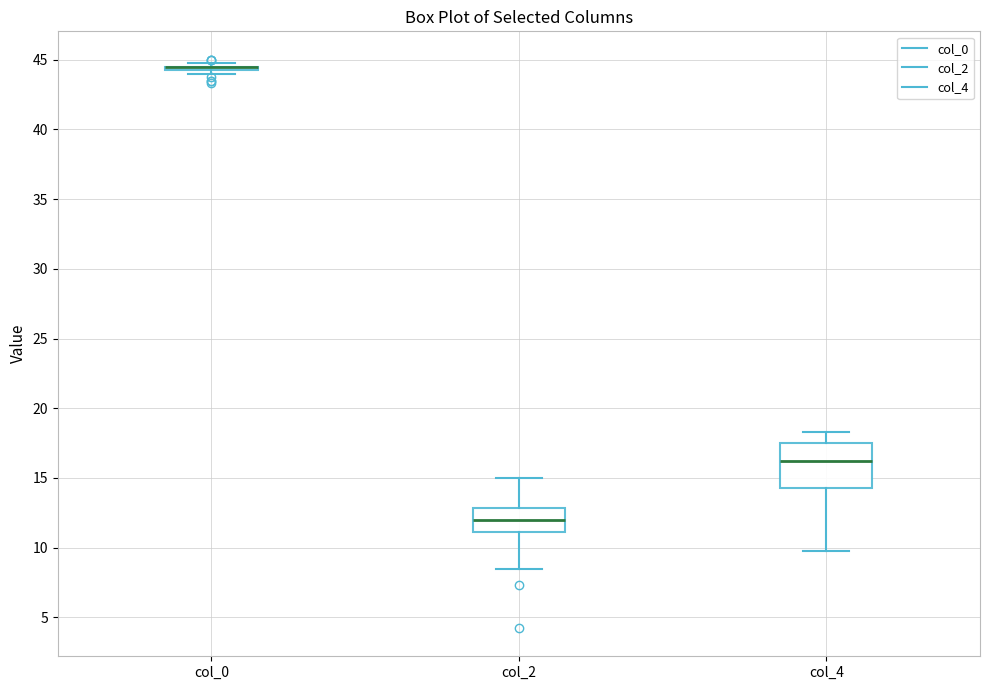

Reading left to right, transcribe this box plot: for each box, give where its median line is, the range the box spans, and where its two whiskers end, as read against the y-axis. The values are not printed on the chart, so give them approximately, as read against the axis.

col_0: box collapsed to a line at 44.5, whiskers 44.0 to 45.0
col_2: median 12.0, box 11.0 to 13.0, whiskers 8.5 to 15.0
col_4: median 16.5, box 14.5 to 17.5, whiskers 10.0 to 18.5